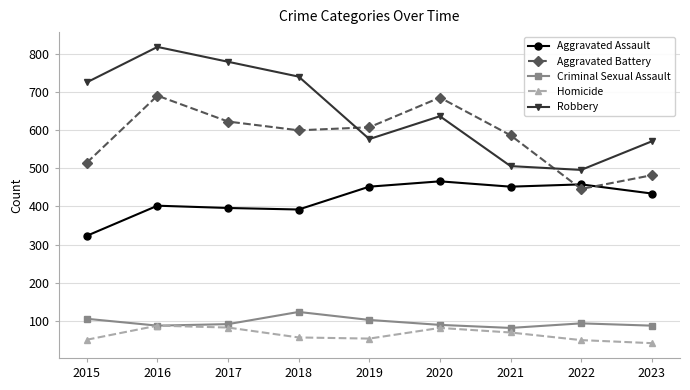

Does the chart have visible grid lines?

Yes